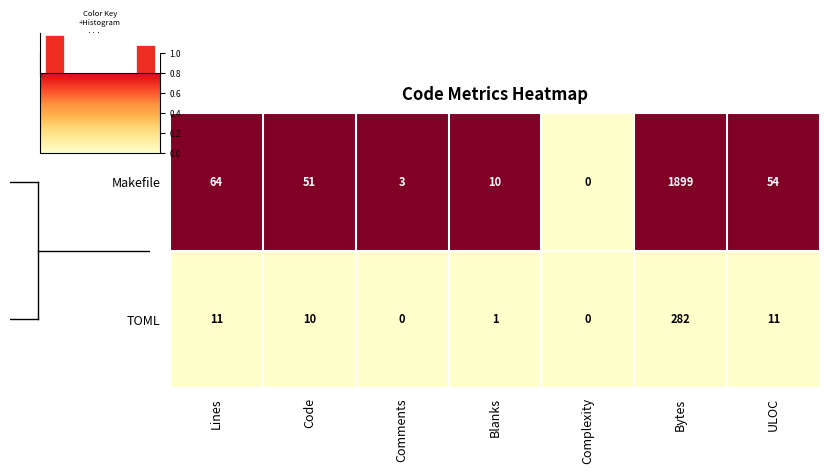

Is the value of TOML at Code greater than the value of Makefile at ULOC?

No